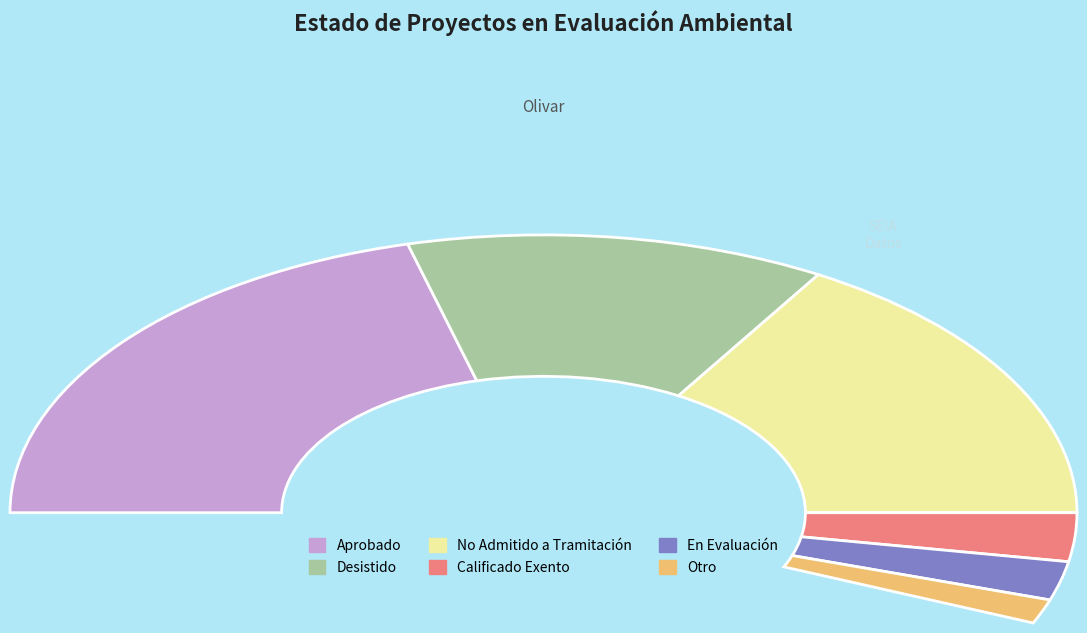

Between Desistido and No Admitido a Tramitación, which is larger?

No Admitido a Tramitación